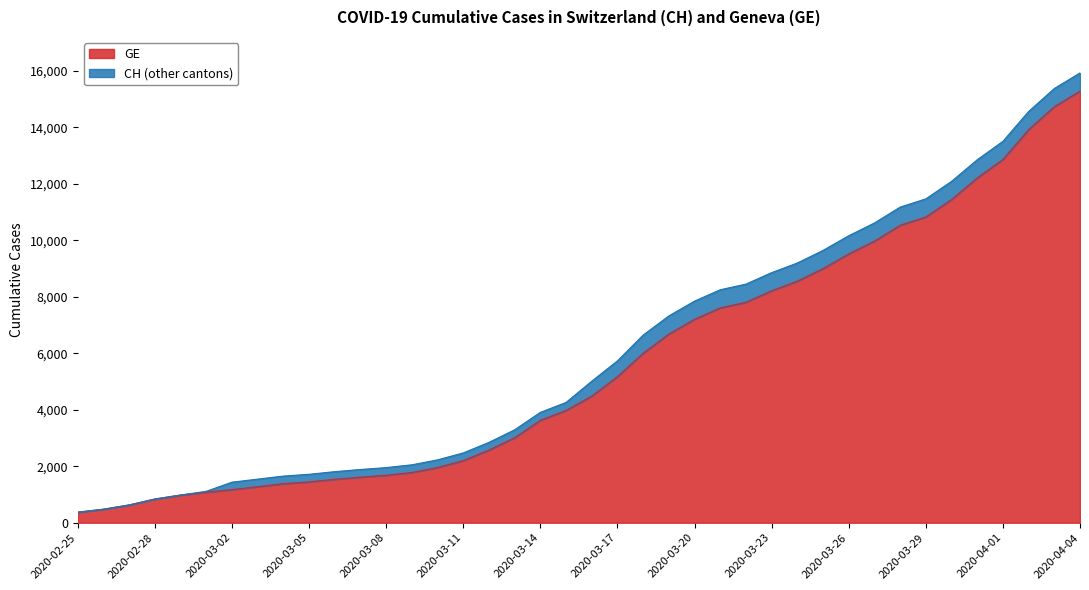

What is the label of the 13th point from the right?

2020-03-23